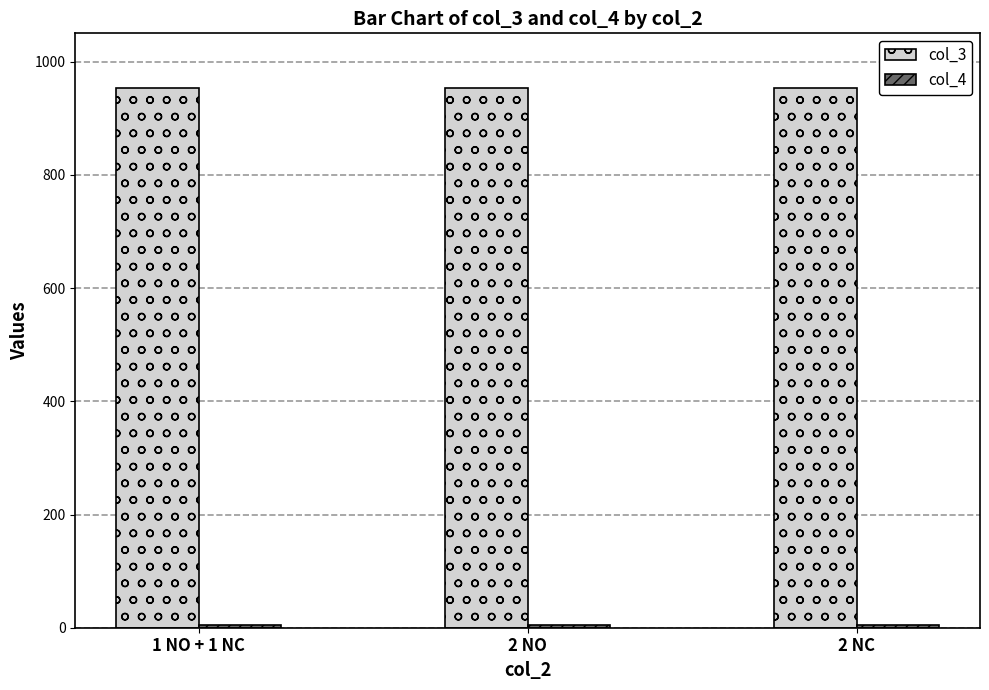

The value of col_3 at 1 NO + 1 NC is 459. True or false?

False